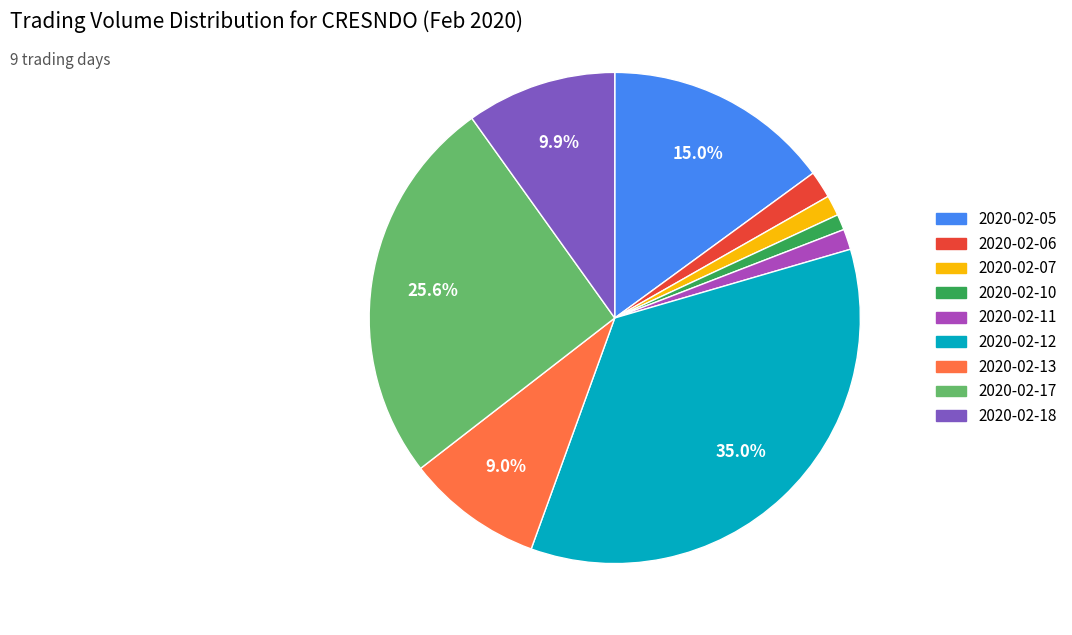

Count the number of slices in the pie.

9